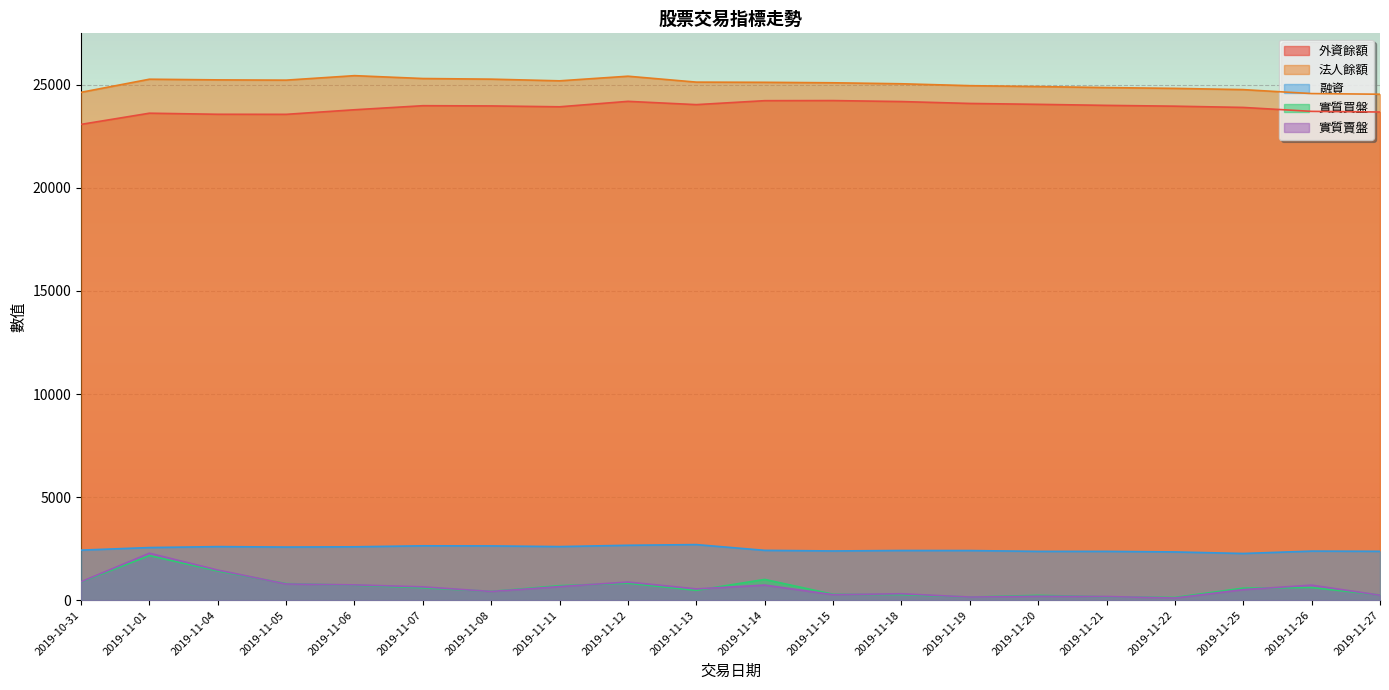

Which category has the highest value in the 外資餘額 series?

2019-11-15